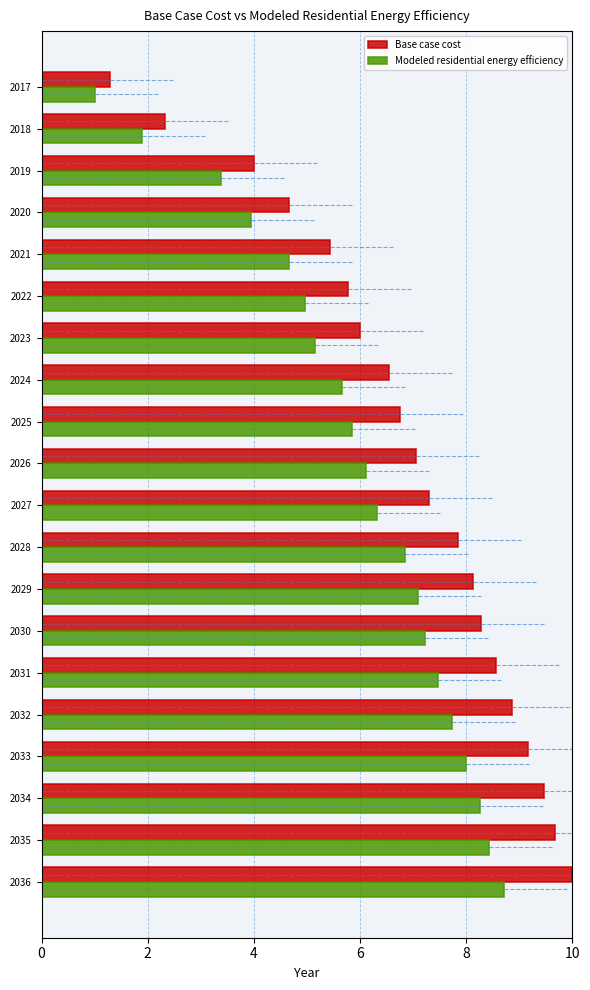

What is the maximum value shown in the chart?

10.0